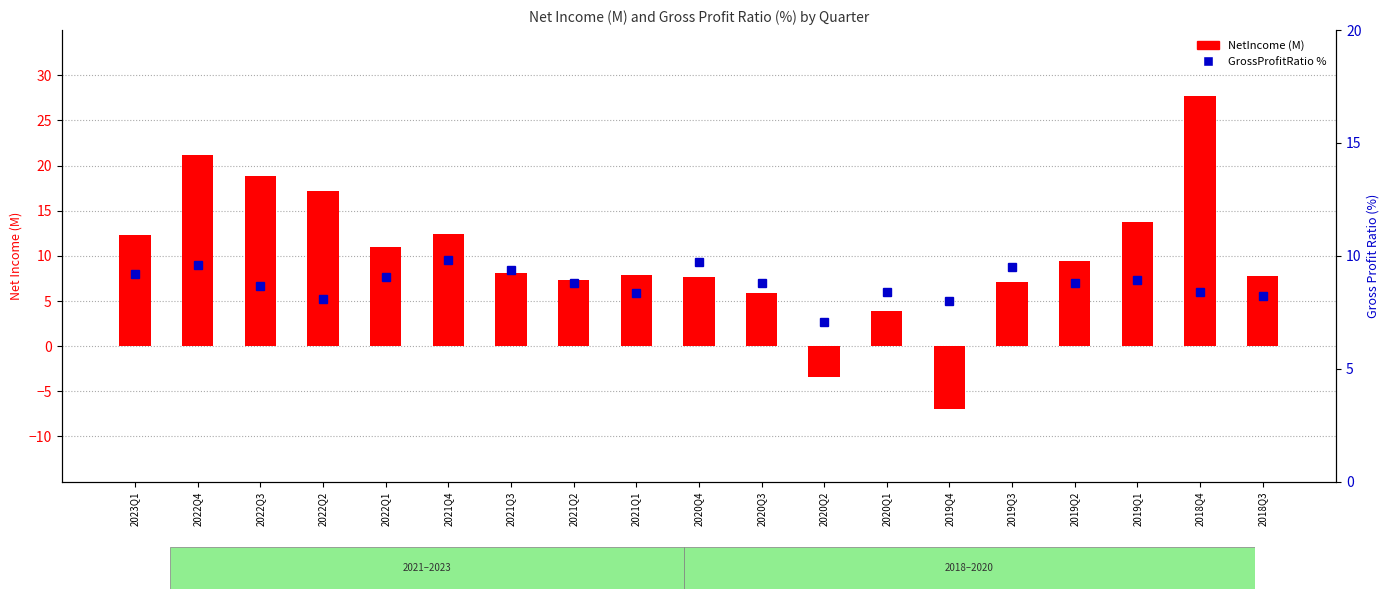

Reading left to right, list all the values displayed in this chart.

NetIncome (M): 2023Q1=12.4	2022Q4=21.2	2022Q3=18.8	2022Q2=17.2	2022Q1=11.0	2021Q4=12.4	2021Q3=8.1	2021Q2=7.4	2021Q1=7.9	2020Q4=7.7	2020Q3=5.9	2020Q2=-3.4	2020Q1=3.9	2019Q4=-6.9	2019Q3=7.1	2019Q2=9.4	2019Q1=13.8	2018Q4=27.7	2018Q3=7.8
GrossProfitRatio %: 2023Q1=9.2	2022Q4=9.6	2022Q3=8.7	2022Q2=8.1	2022Q1=9.1	2021Q4=9.8	2021Q3=9.4	2021Q2=8.8	2021Q1=8.3	2020Q4=9.7	2020Q3=8.8	2020Q2=7.1	2020Q1=8.4	2019Q4=8.0	2019Q3=9.5	2019Q2=8.8	2019Q1=8.9	2018Q4=8.4	2018Q3=8.2